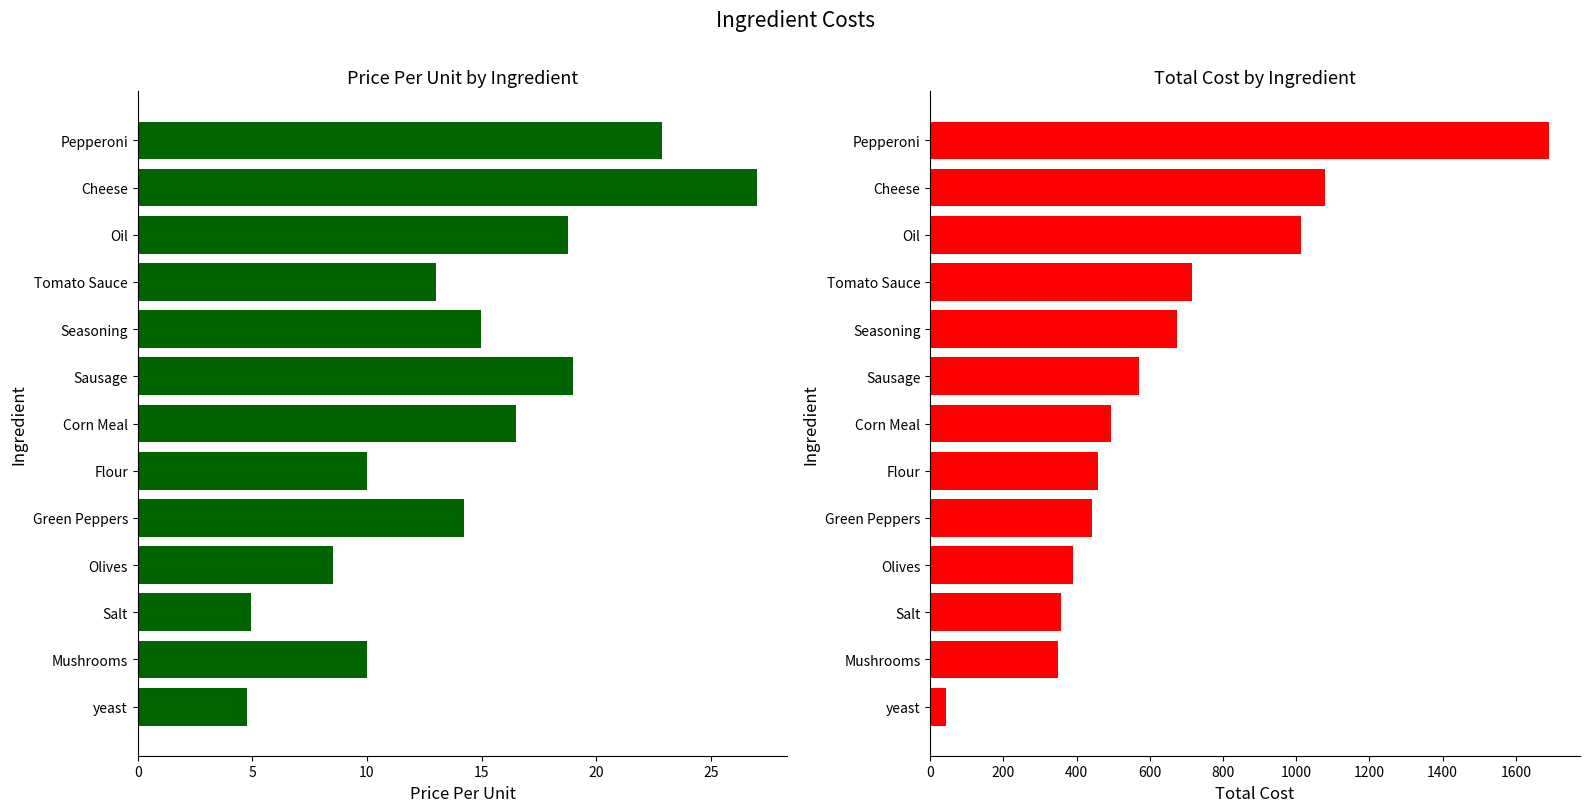

How many categories are shown in the chart?

13